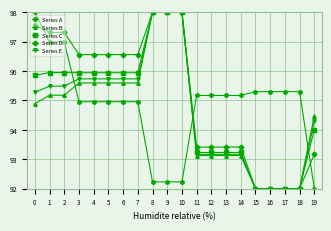

At which label does Series A reach its minimum?

19